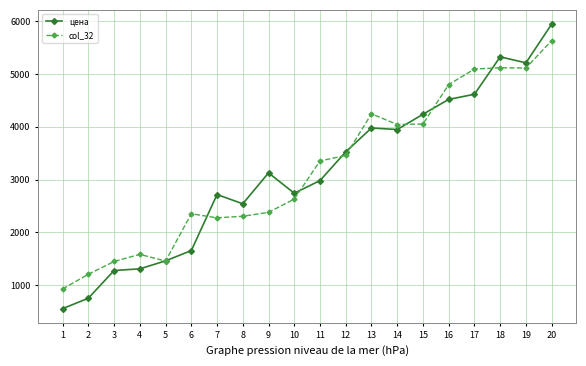

What is the value of the цена point at the 9th from the left?

3126